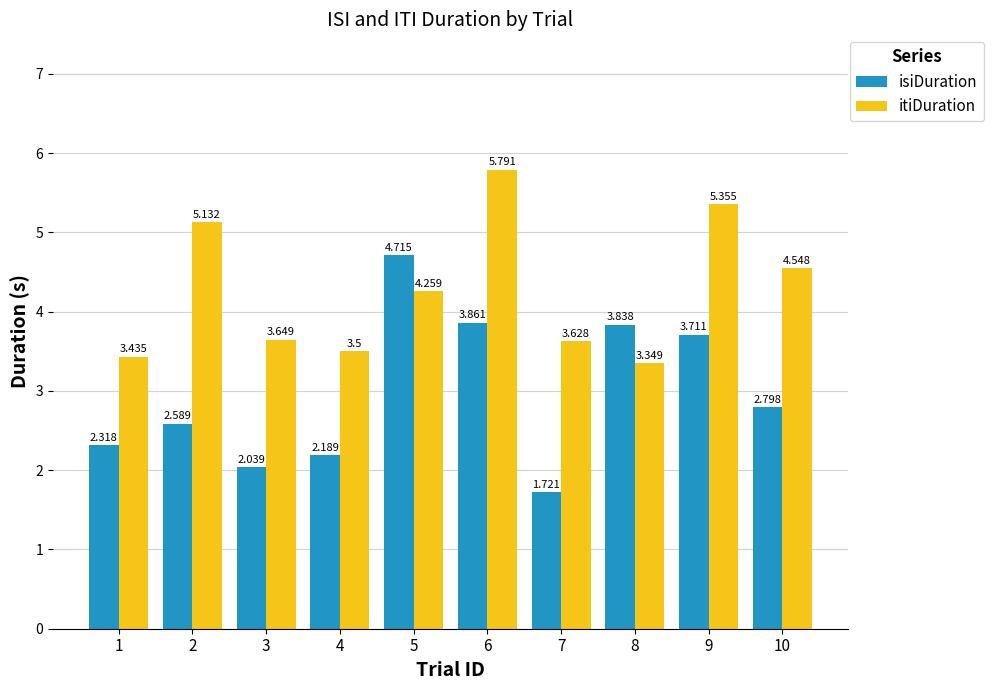

What is the sum of the itiDuration values at 6 and 10?

10.3